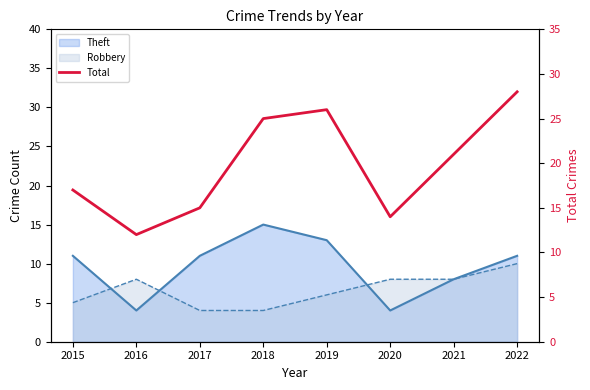

True or false: the data has more than 2 interior local peaks.

False